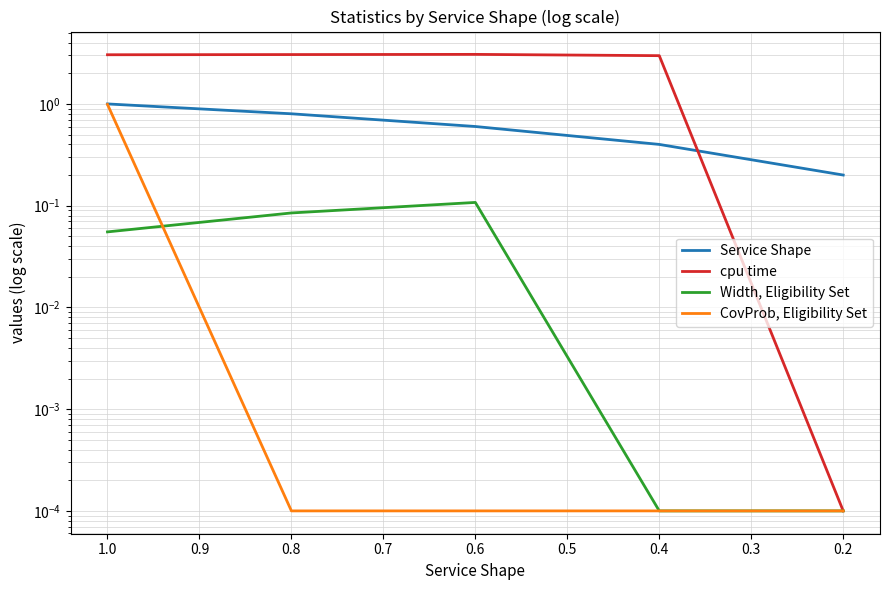

What is the maximum value shown in the chart?

3.1